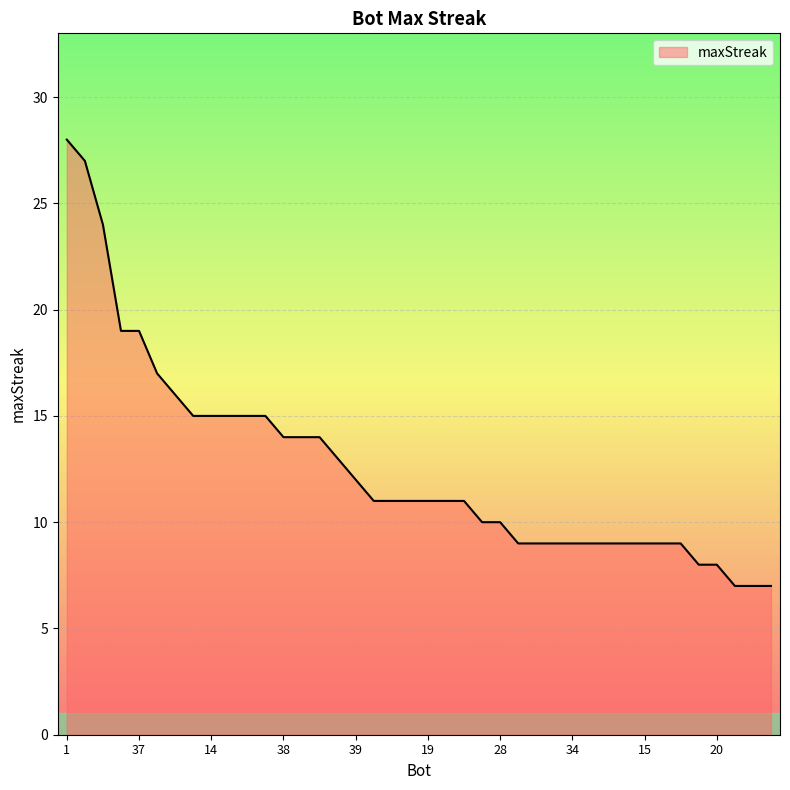

Does the chart display data point markers on the line(s)?

No